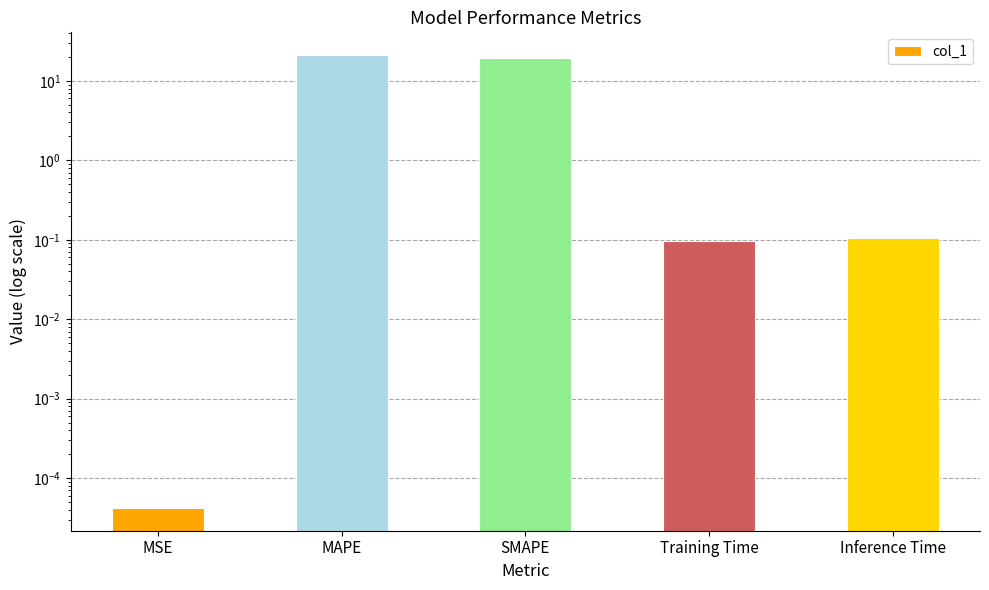

What is the change in value from MSE to Training Time?

+0.1